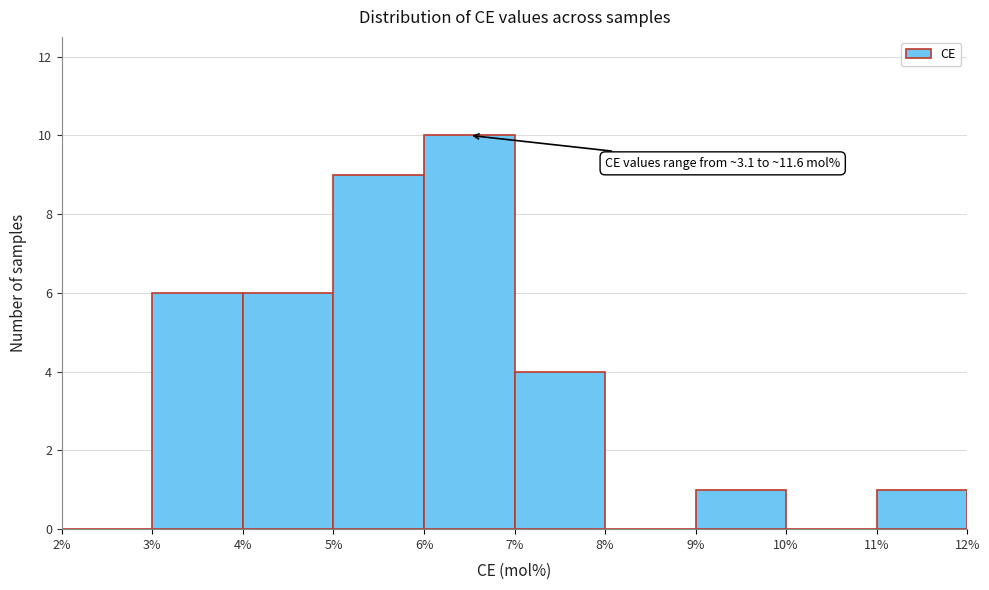

Which range on the x-axis has the tallest bar?

6% to 7%